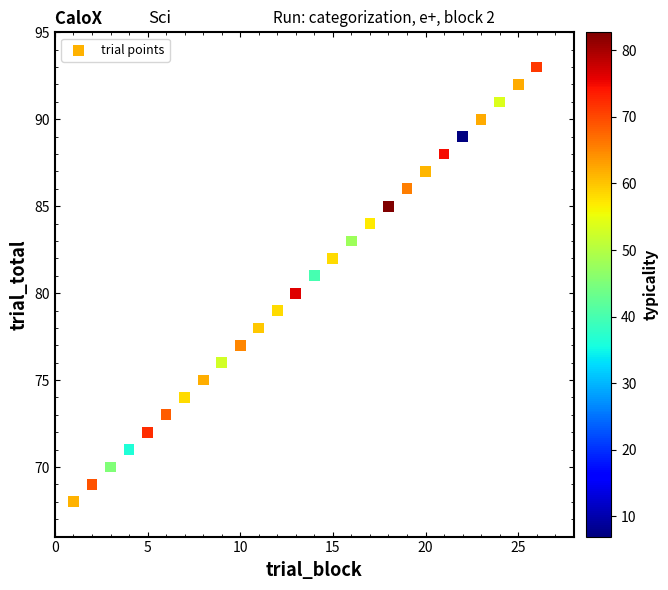

What is the range of Y values (max minus min)?

25